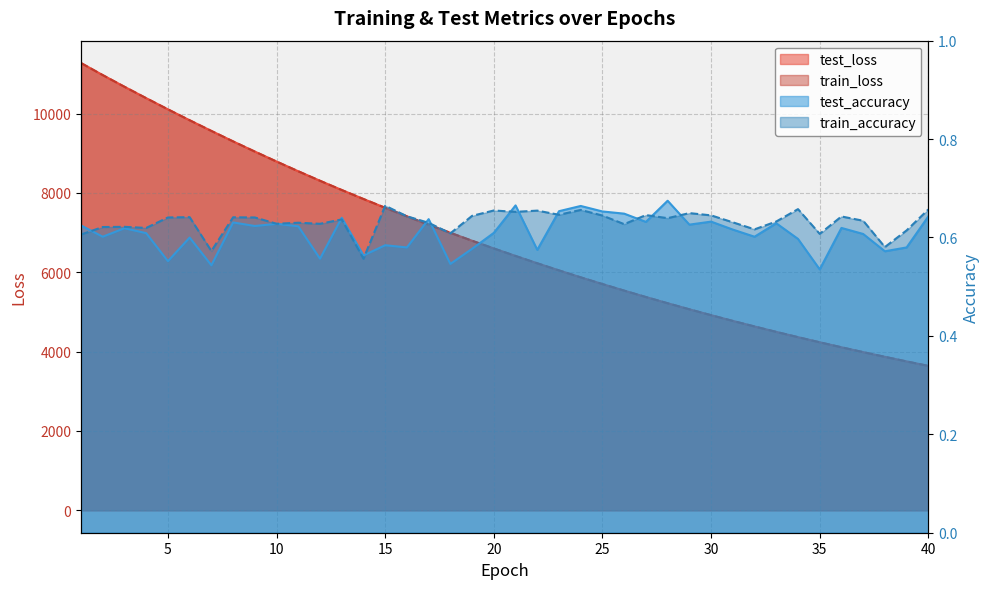

In train_accuracy, how many points are higher than both neighbors (excluding endpoints)?

13